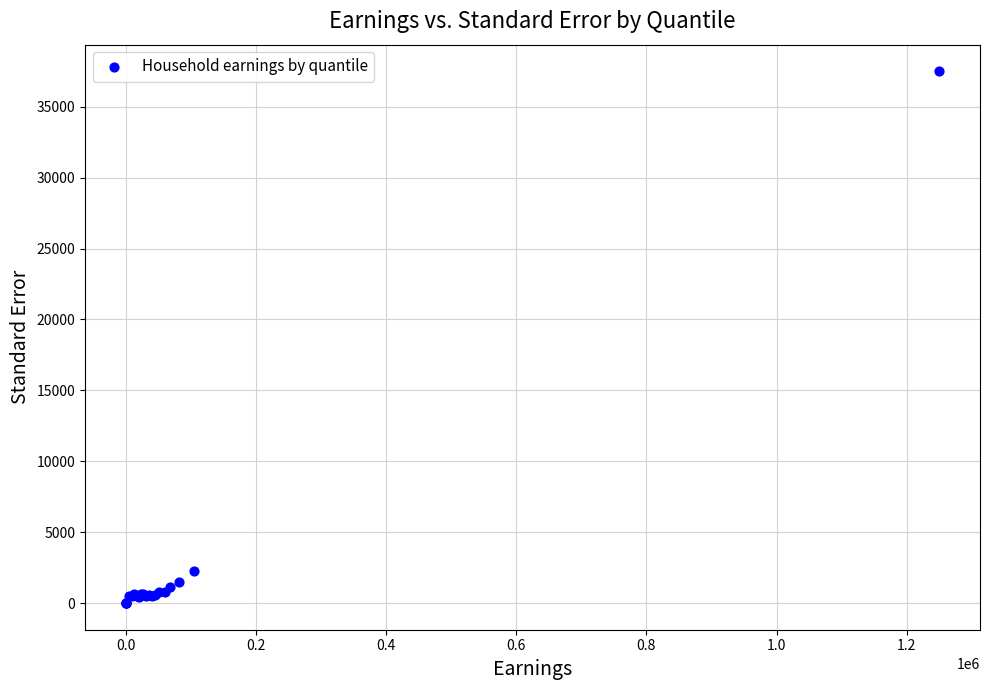

What Y value in the scatter plot is closest to 18750?

2300.0